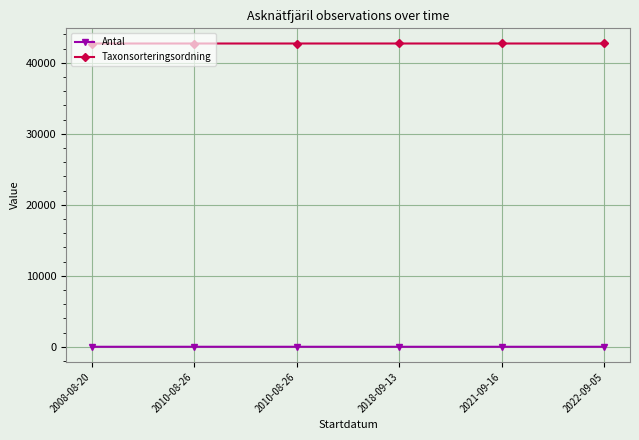

How many lines are shown in the chart?

2